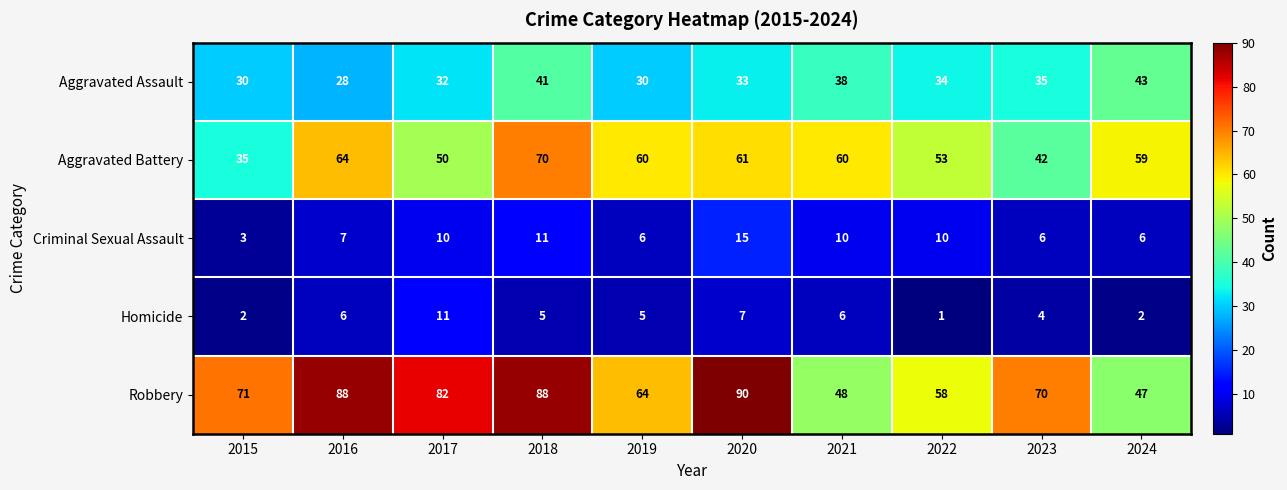

What is the greatest value displayed?

90